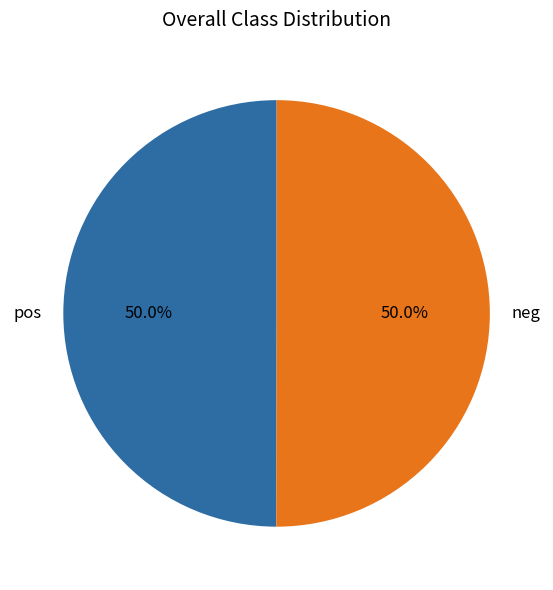

Is the sum of neg and pos greater than half?

Yes